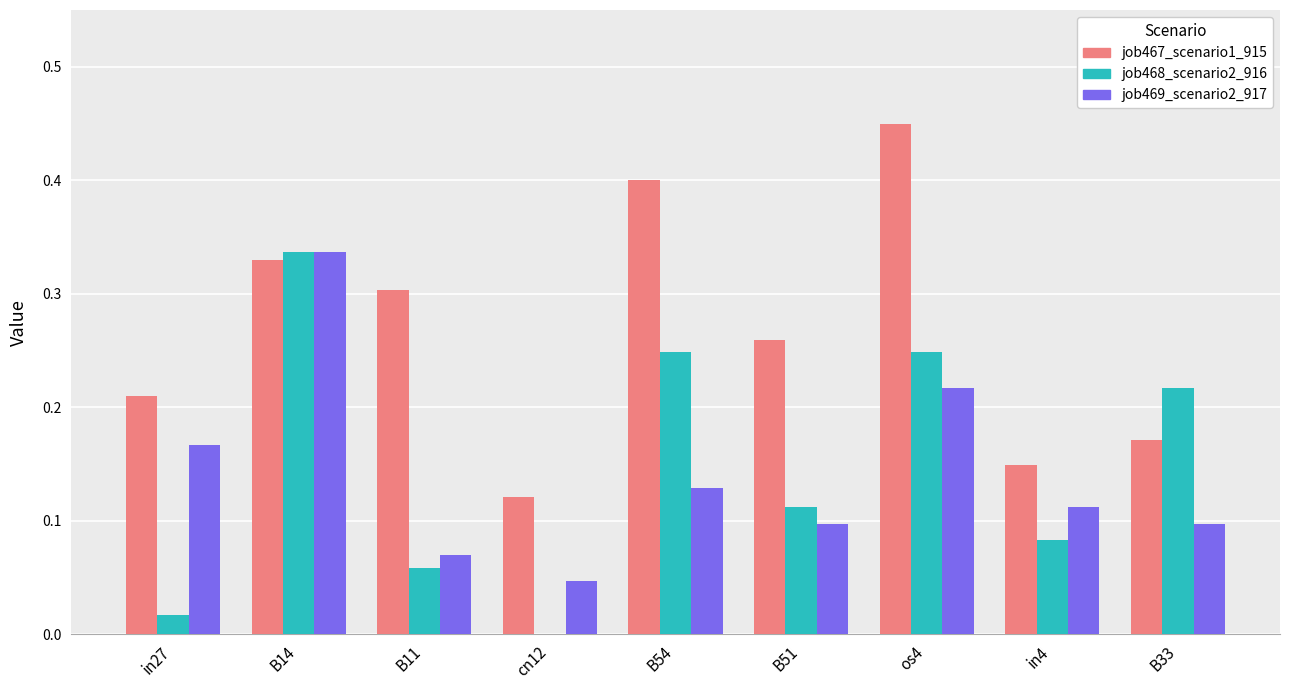

How many groups of bars are there?

9